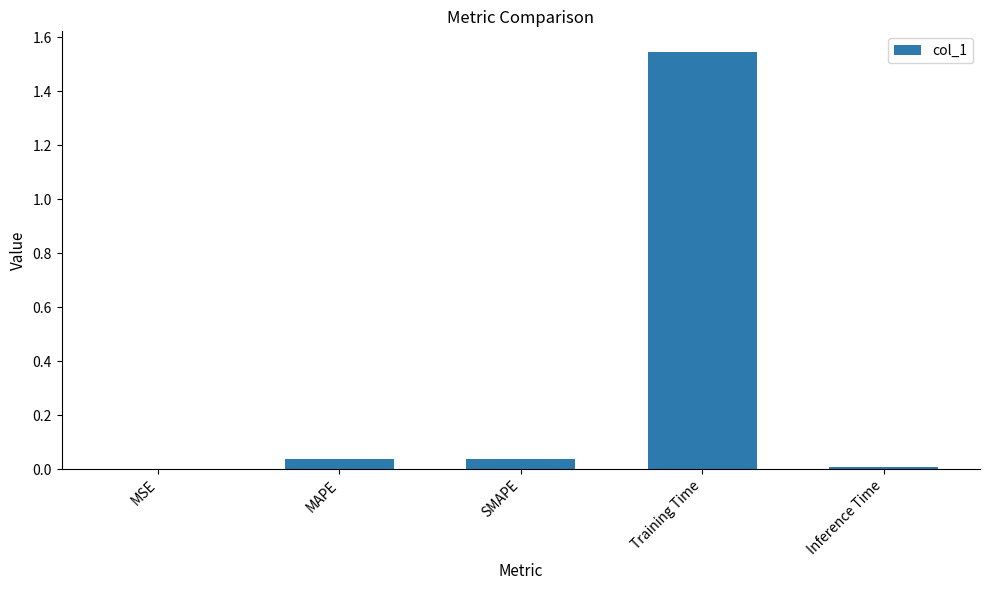

Which has a higher value, MAPE or Training Time?

Training Time